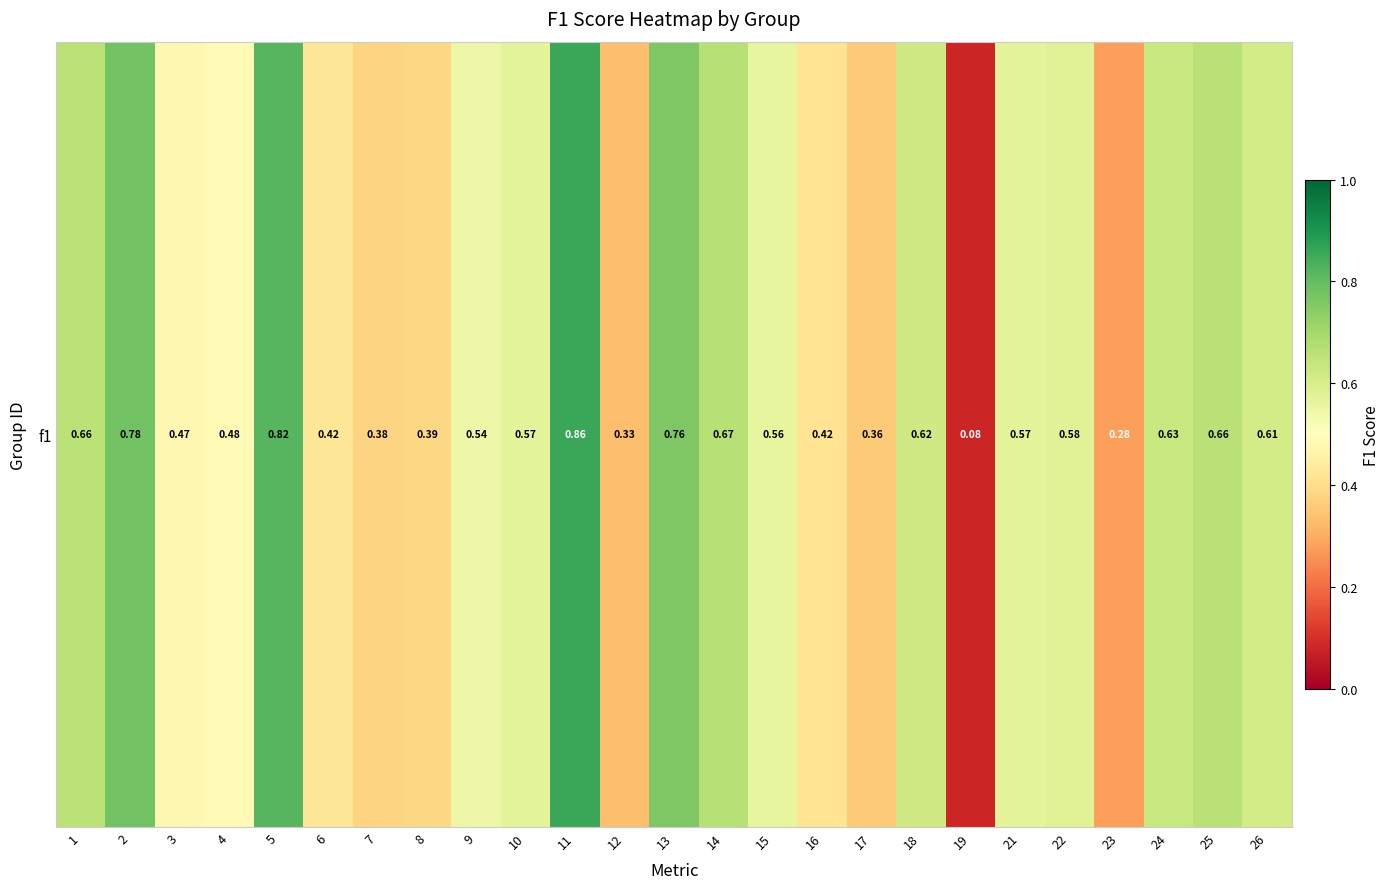

List the labels in order of value, largest first.

11, 5, 2, 13, 14, 25, 1, 24, 18, 26, 22, 21, 10, 15, 9, 4, 3, 6, 16, 8, 7, 17, 12, 23, 19